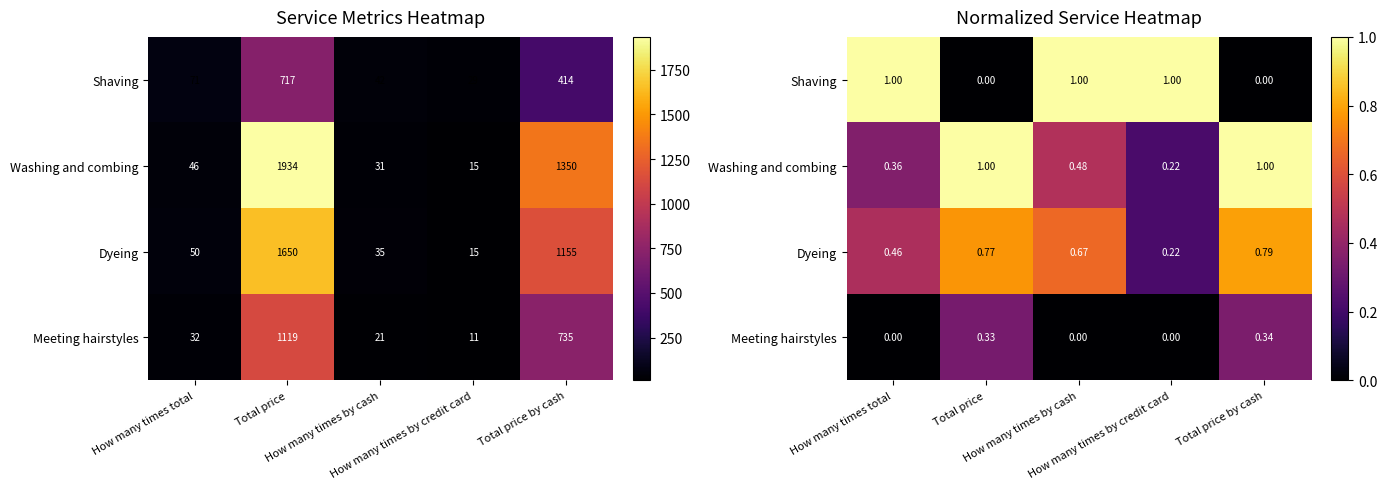

Which category has the highest value in the Shaving series?

How many times total